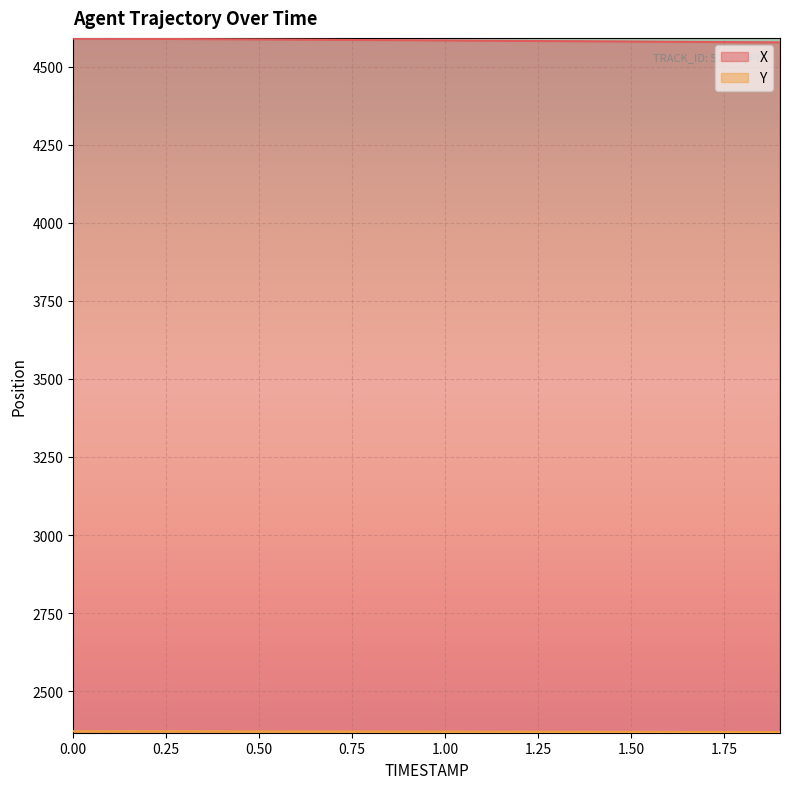

True or false: Y has more than 1 interior local peaks.

False